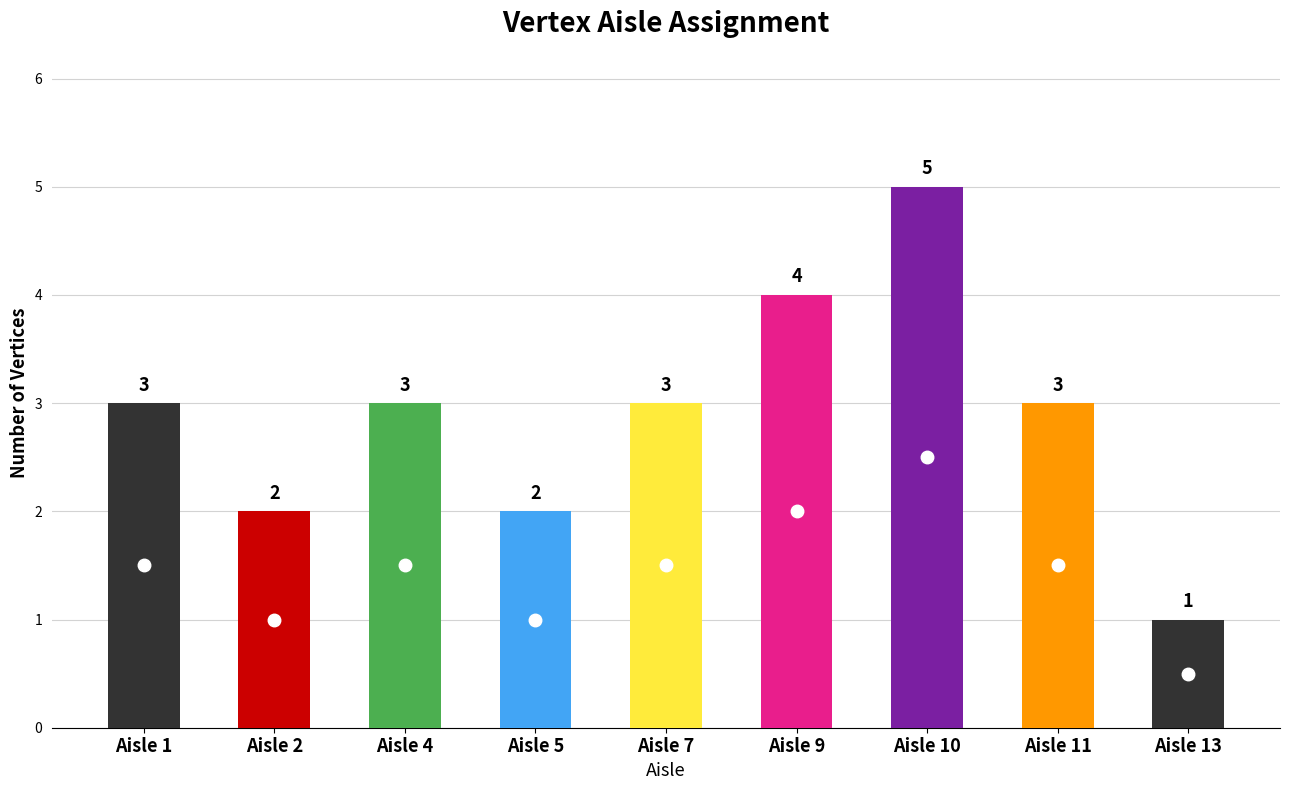

What is the greatest value displayed?

5